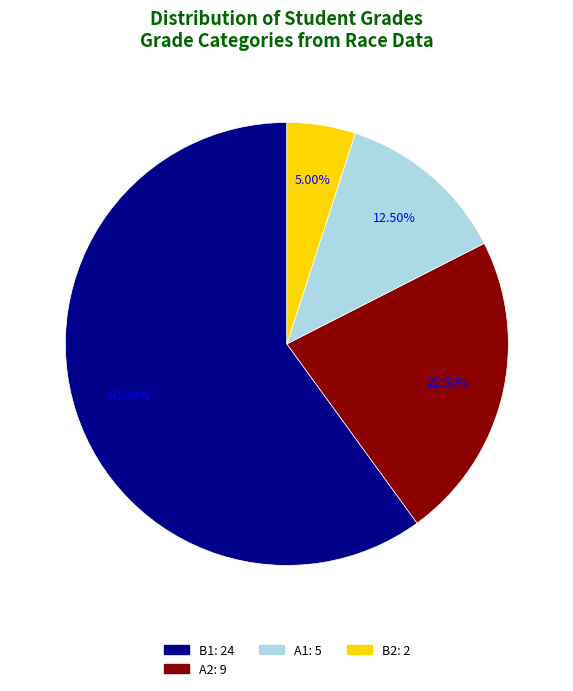

Does any single category account for the majority?

Yes